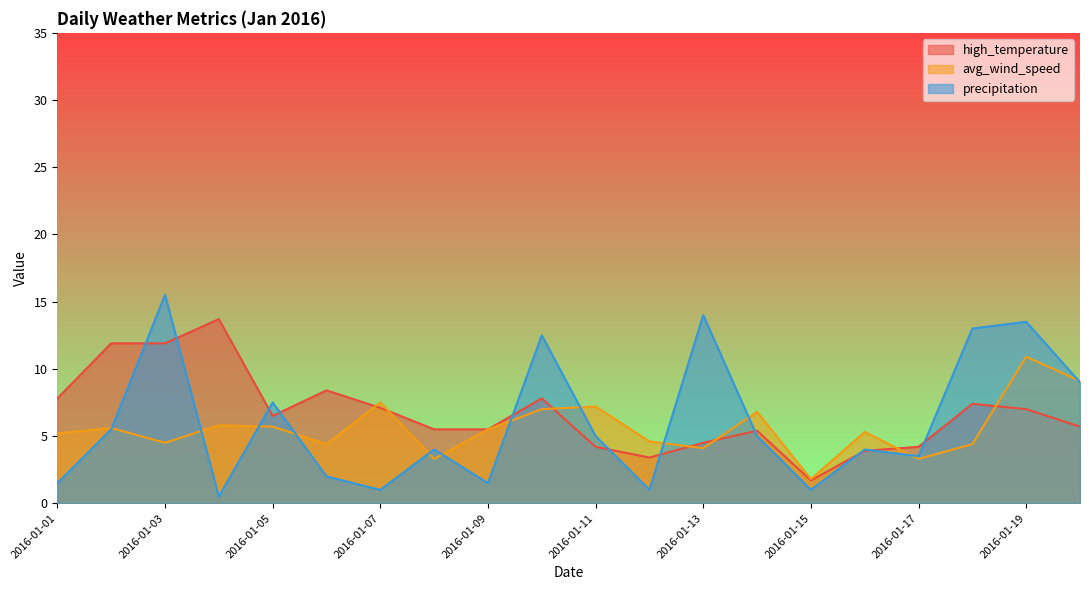

How many lines are shown in the chart?

3